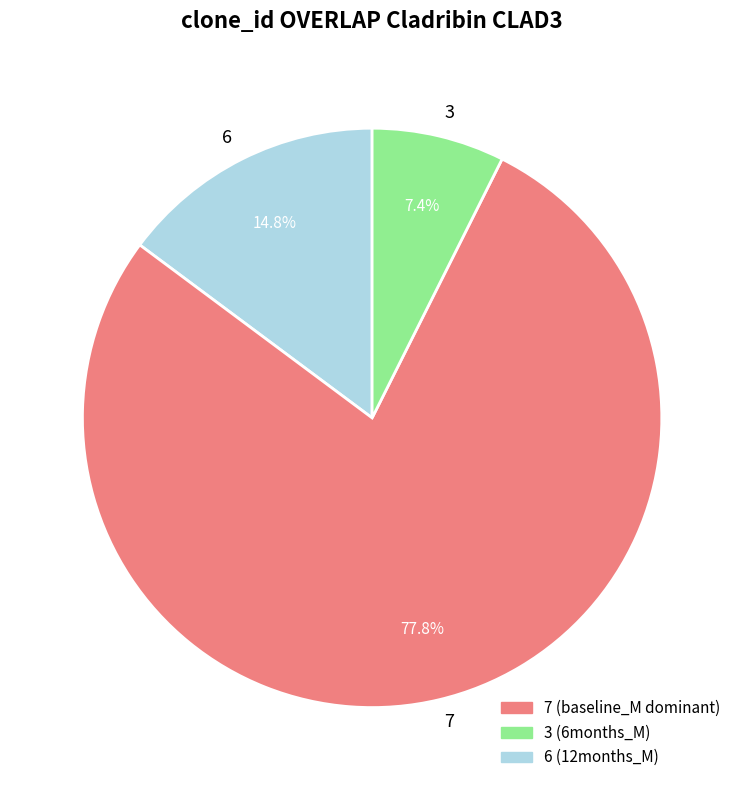

What percentage is NOT represented by 7?

22.2%